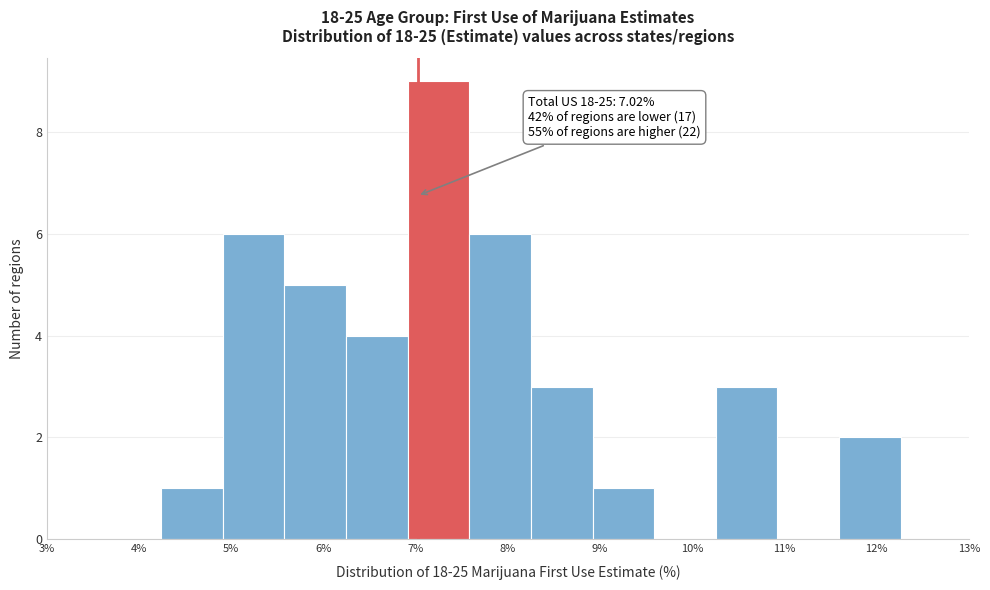

Over which range of the x-axis is the bar tallest?

6.9 to 7.6